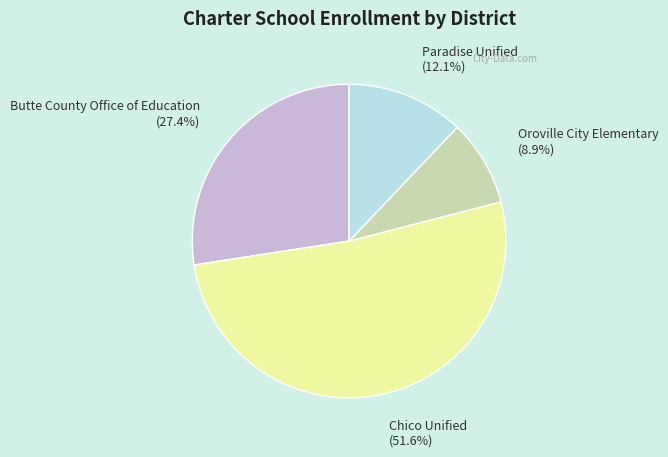

Is there a majority slice in this chart?

Yes